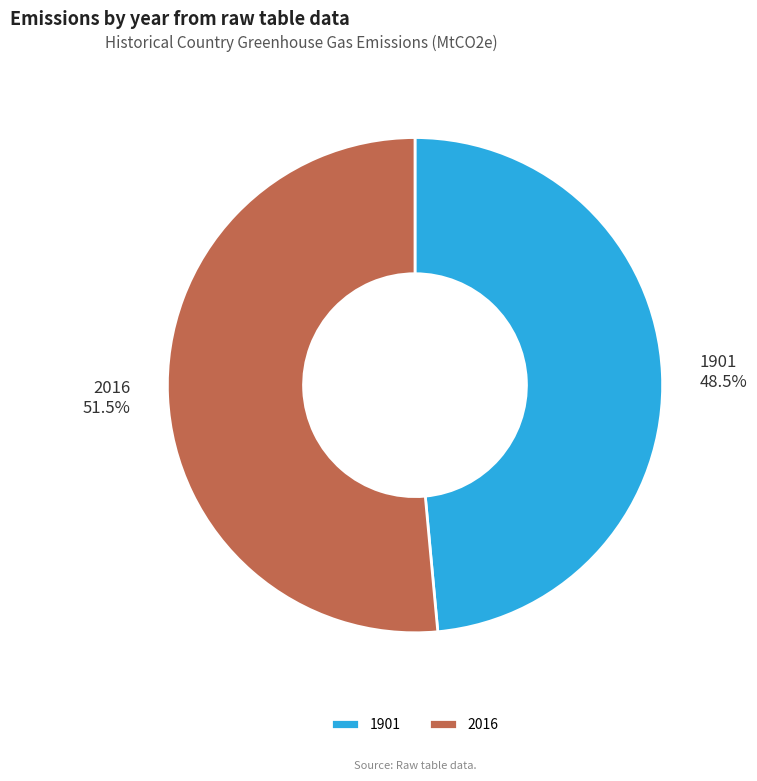

How many slices are in this pie chart?

2